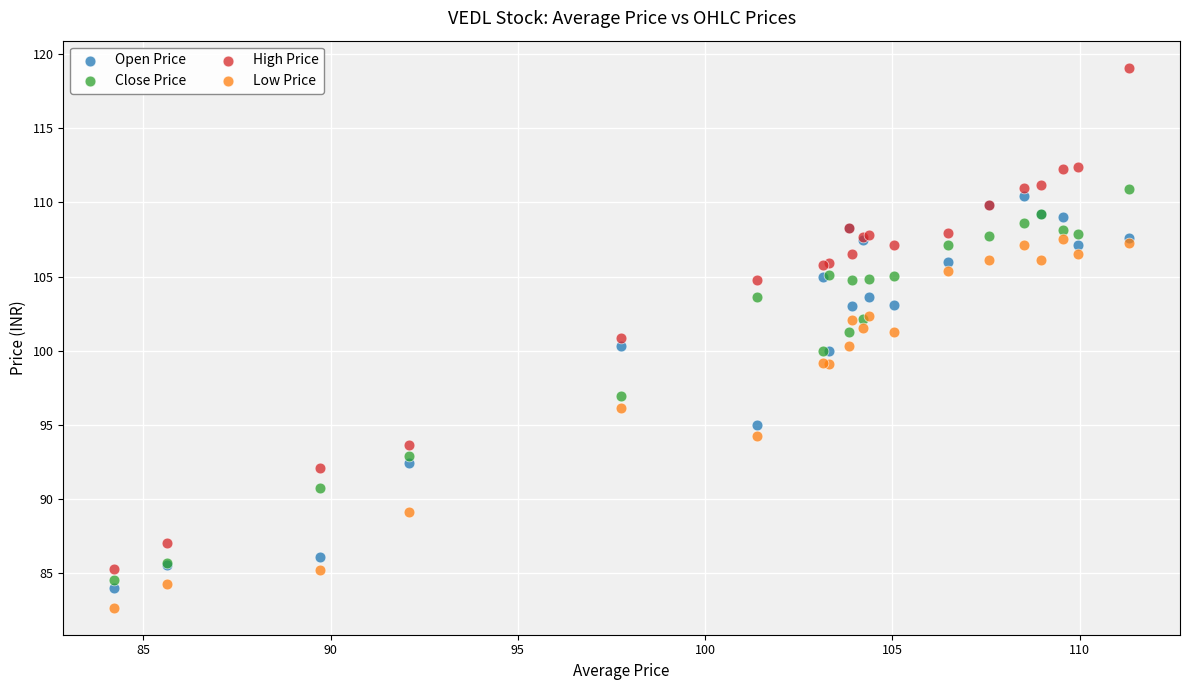

Which series reaches the maximum Y coordinate?

High Price